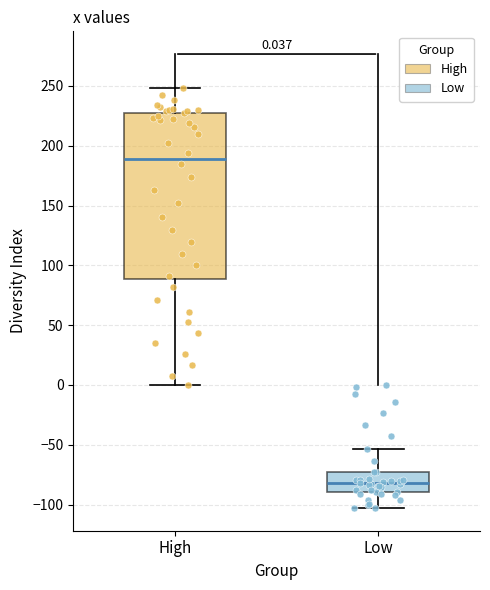

Comparing the boxes themselves (not the whiskers), which one is the tallest?

High